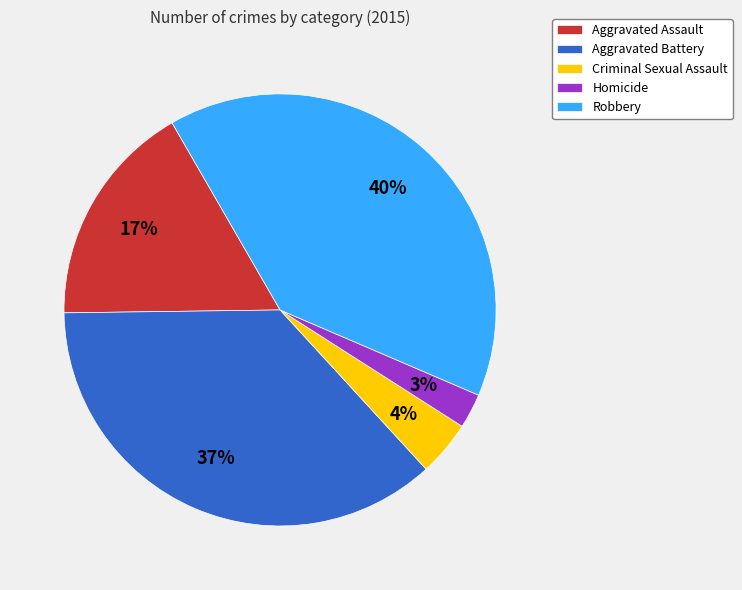

What percentage is the Aggravated Battery slice, to the nearest percent?

37%